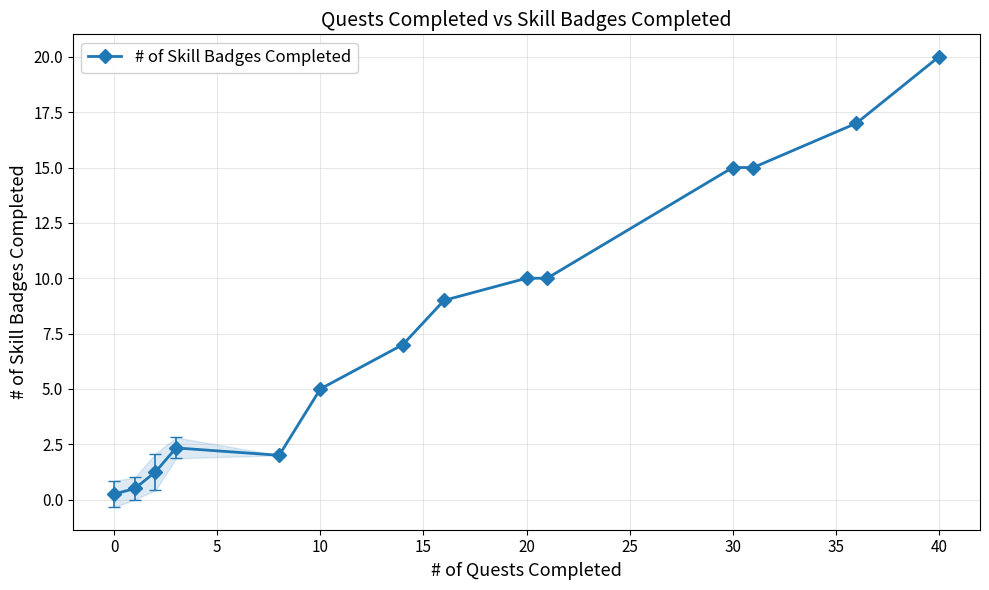

The # of Skill Badges Completed series shows 15.0 at 30. True or false?

True